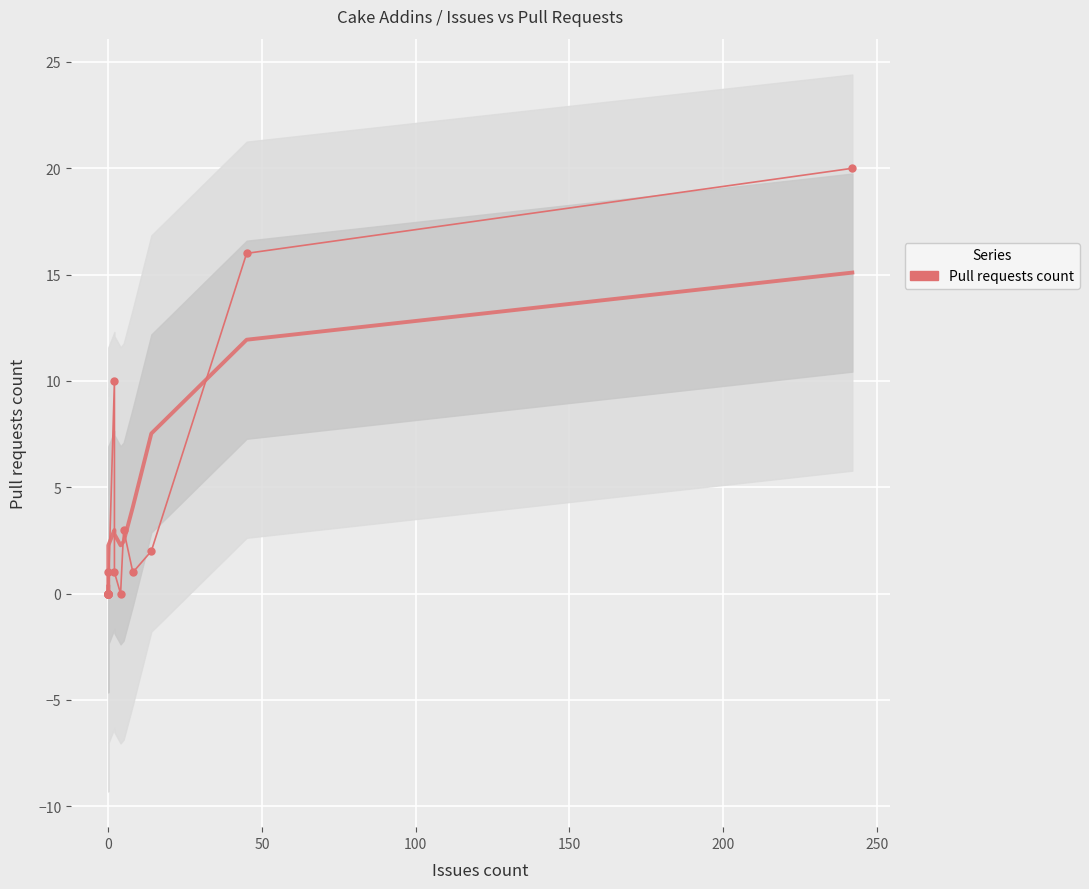

How many categories are shown in the chart?

18